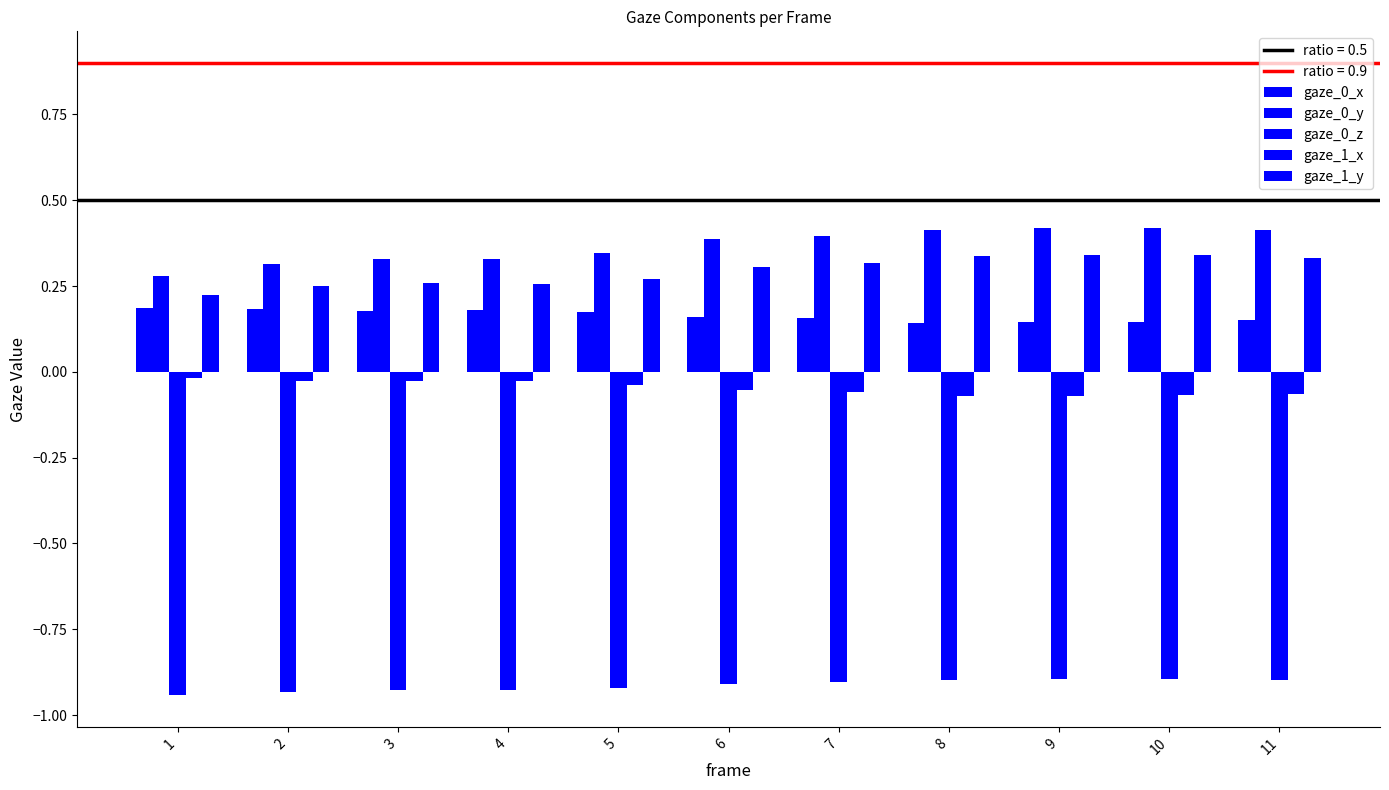

List the labels in order of gaze_1_y value, smallest first.

1, 2, 4, 3, 5, 6, 7, 11, 8, 9, 10